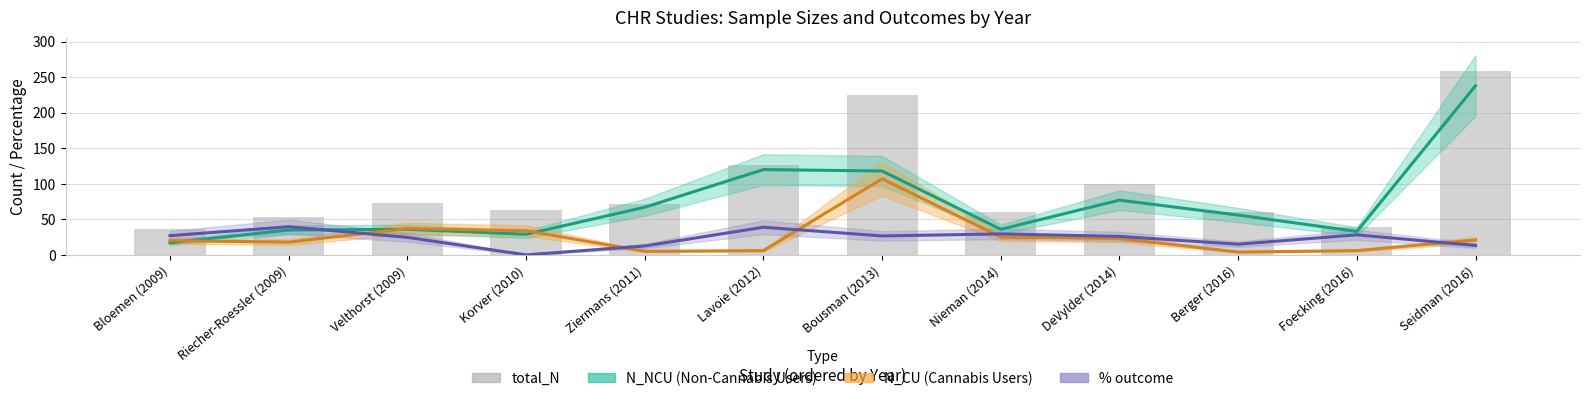

What is the change in value from Ziermans (2011) to Nieman (2014)?

-11